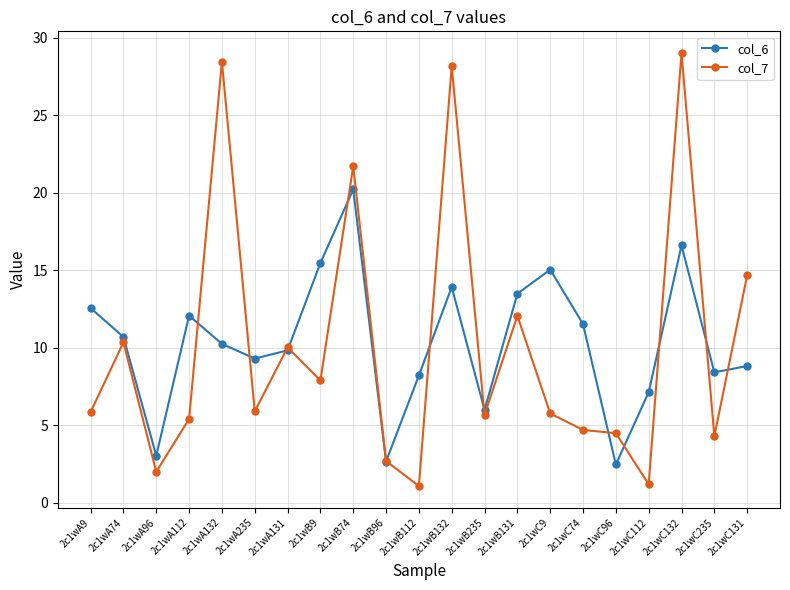

Rank the series at 2c1wA132 from lowest to highest value.

col_6, col_7